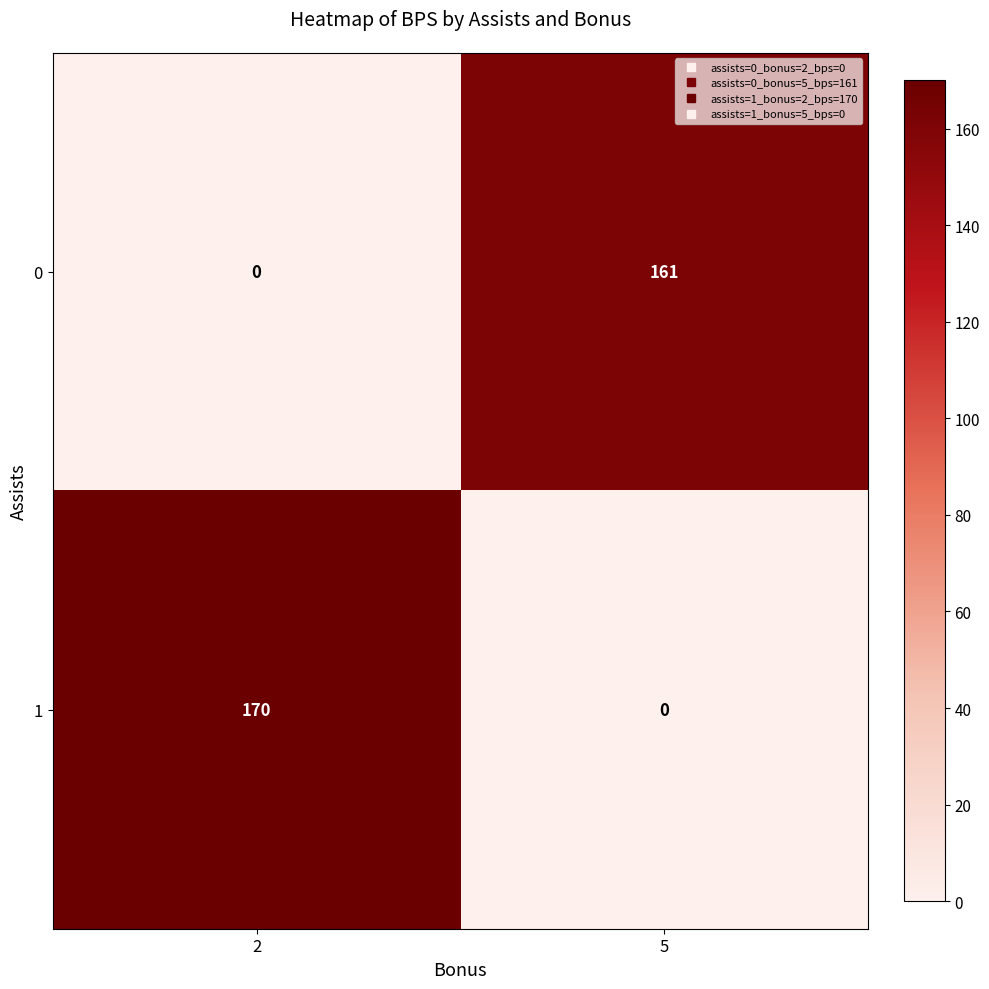

Count the number of categories in the chart.

2